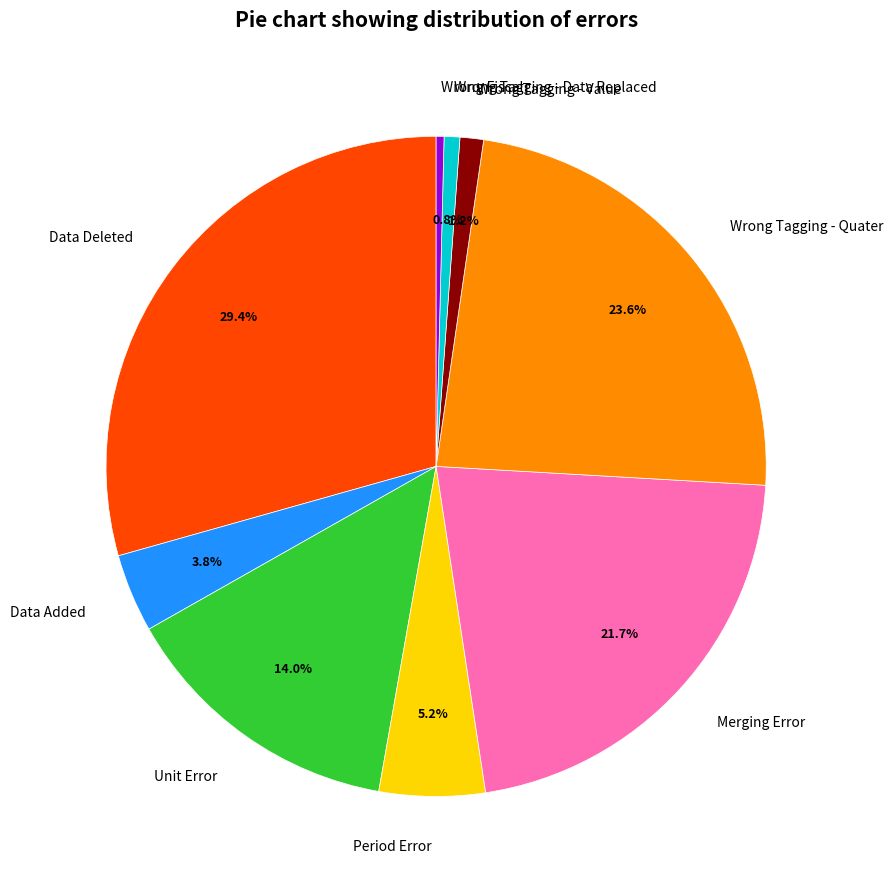

Which has a higher value, Period Error or Unit Error?

Unit Error